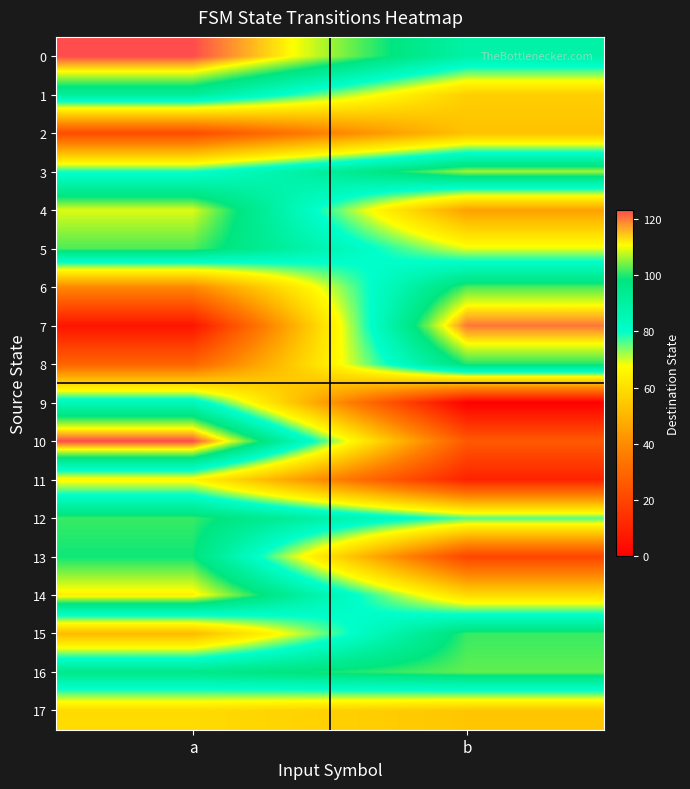

Reading right to left, transcribe all the data shown in this chart.

0: b=89	a=123
1: b=56	a=92
2: b=53	a=22
3: b=106	a=79
4: b=45	a=109
5: b=69	a=102
6: b=102	a=39
7: b=120	a=6
8: b=100	a=29
9: b=0	a=85
10: b=26	a=123
11: b=10	a=66
12: b=76	a=101
13: b=20	a=99
14: b=59	a=112
15: b=101	a=51
16: b=103	a=96
17: b=54	a=59